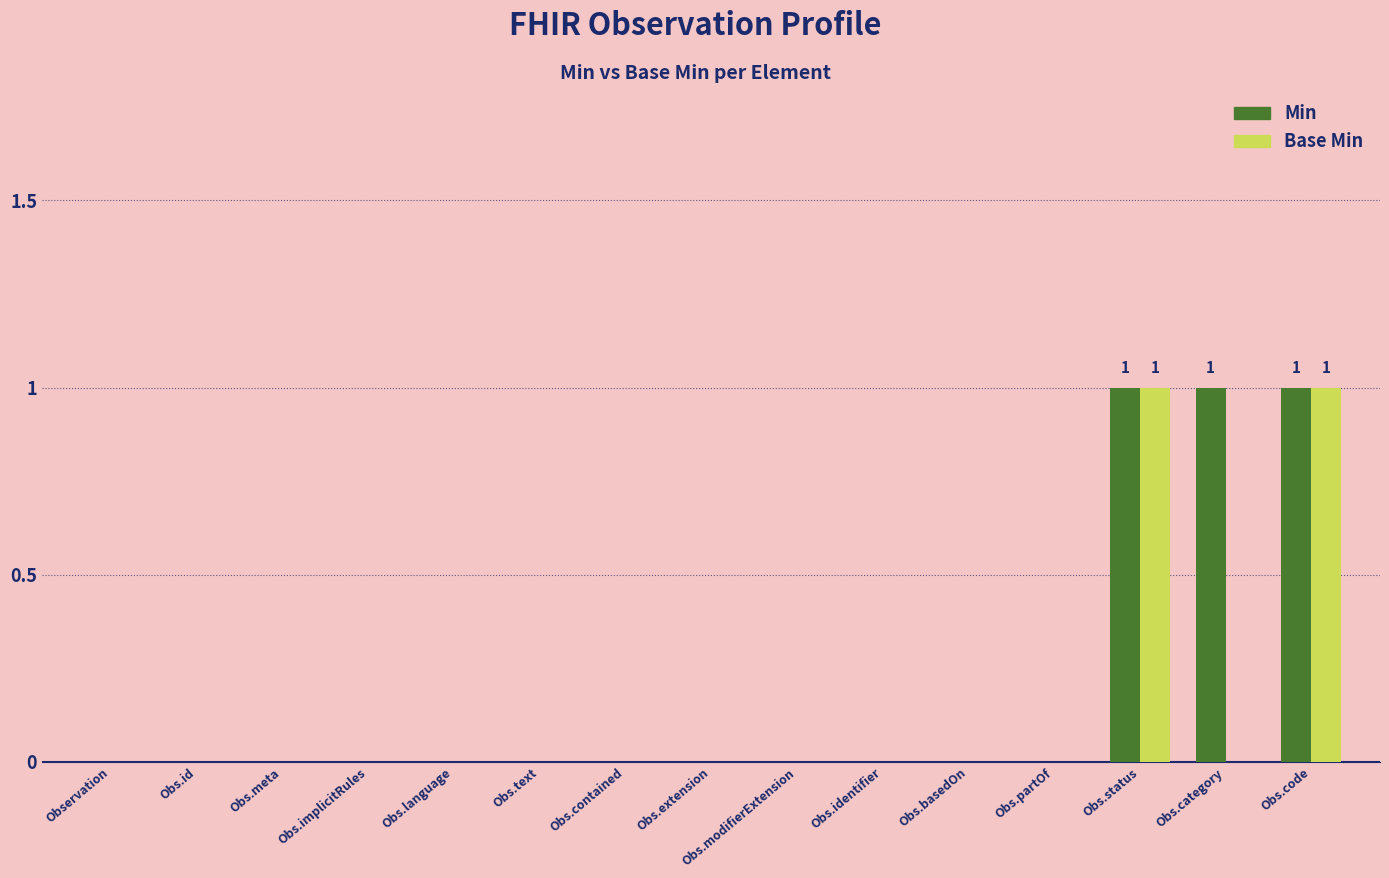

The value of Base Min at Obs.partOf is 0. True or false?

True